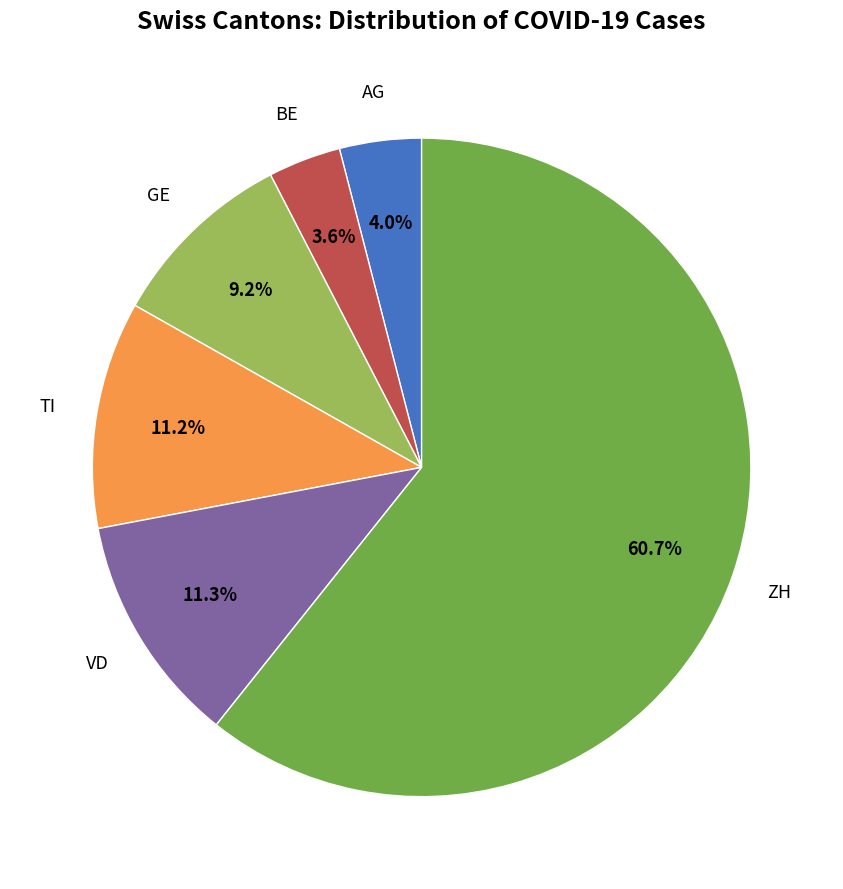

What is the largest slice in the pie chart?

ZH